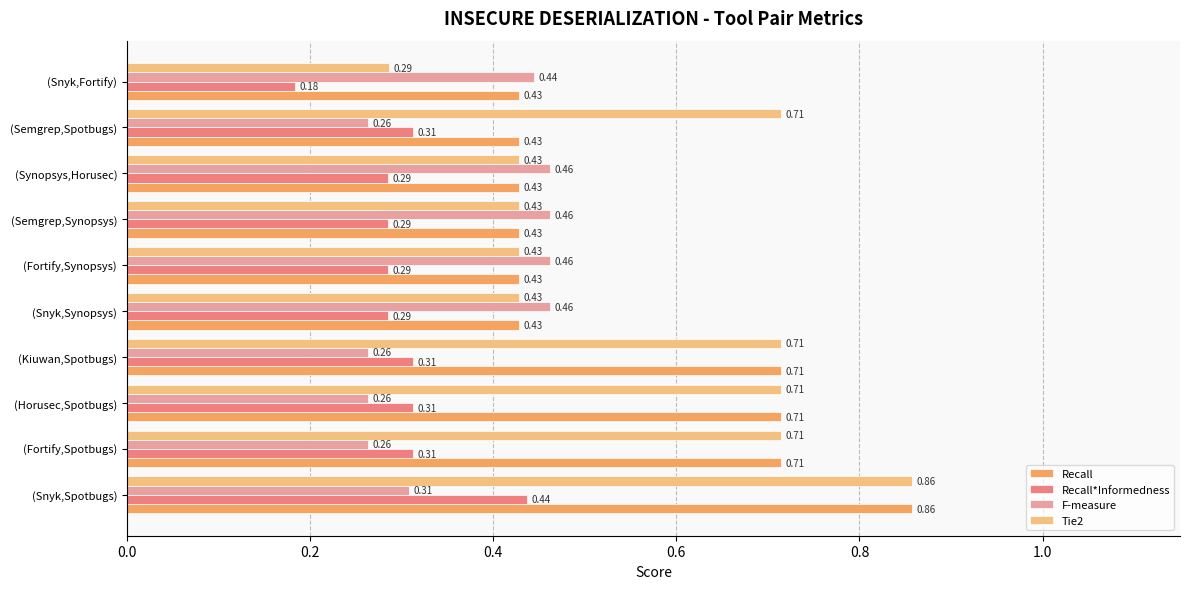

At which category does the chart reach its minimum across all series?

(Snyk,Fortify)